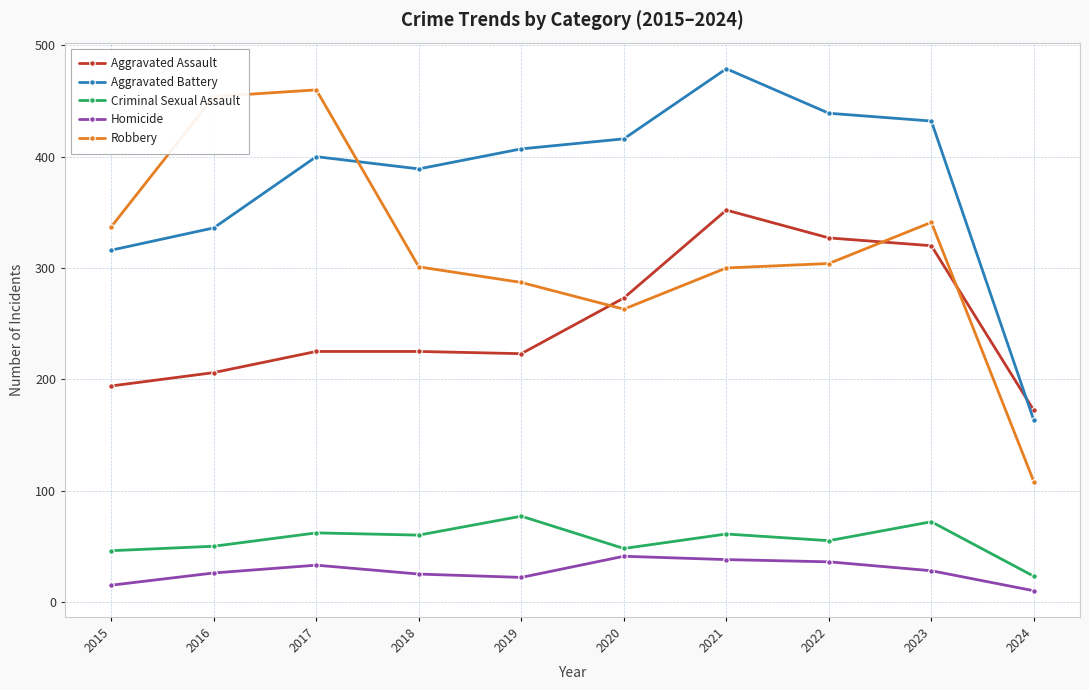

In Criminal Sexual Assault, how many points are lower than both neighbors (excluding endpoints)?

3